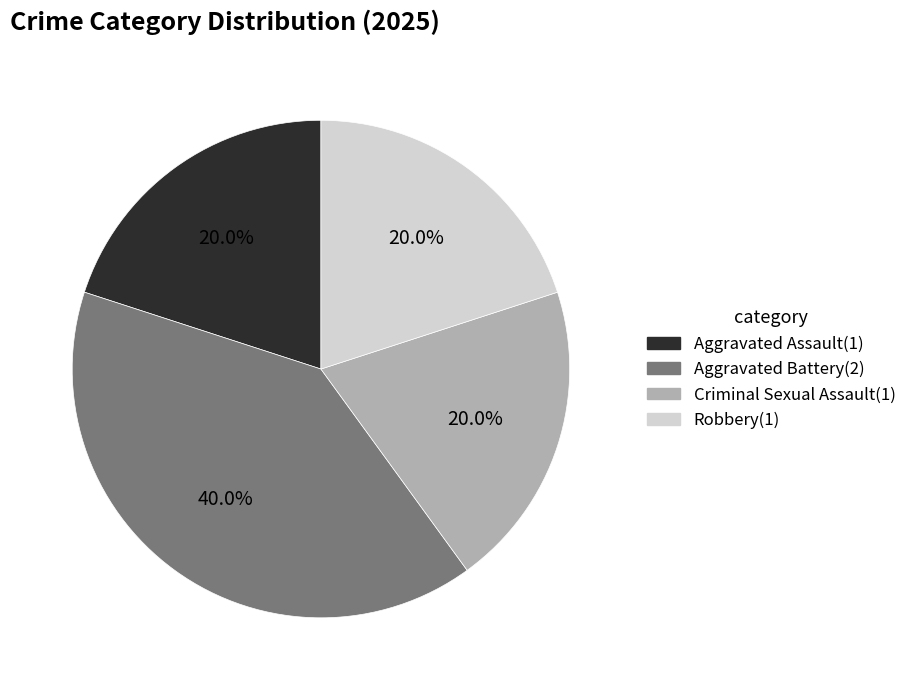

The Aggravated Assault slice represents 20% of the pie. True or false?

True